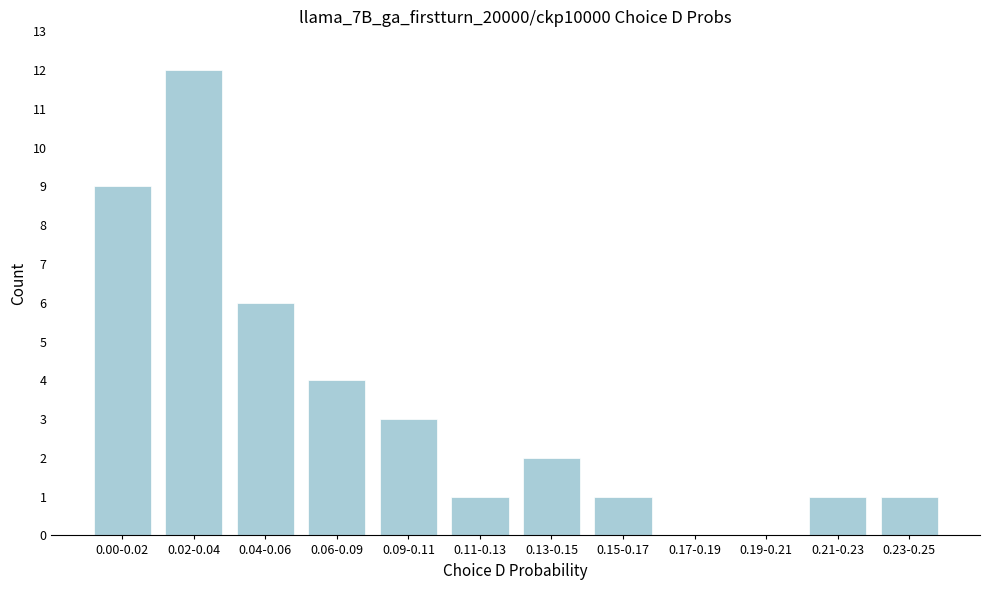

Reading left to right, what are all the values shown in this chart?

0.00-0.02=9	0.02-0.04=12	0.04-0.06=6	0.06-0.09=4	0.09-0.11=3	0.11-0.13=1	0.13-0.15=2	0.15-0.17=1	0.17-0.19=0	0.19-0.21=0	0.21-0.23=1	0.23-0.25=1